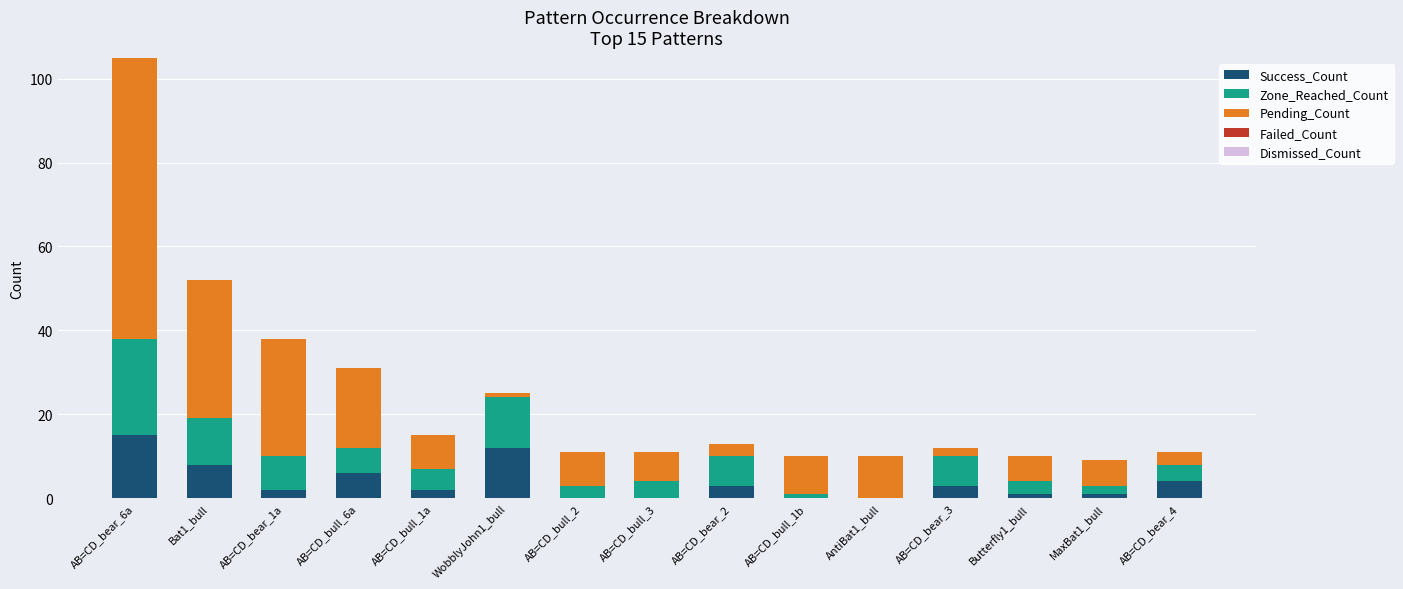

What is the sum of all Success_Count values?

57